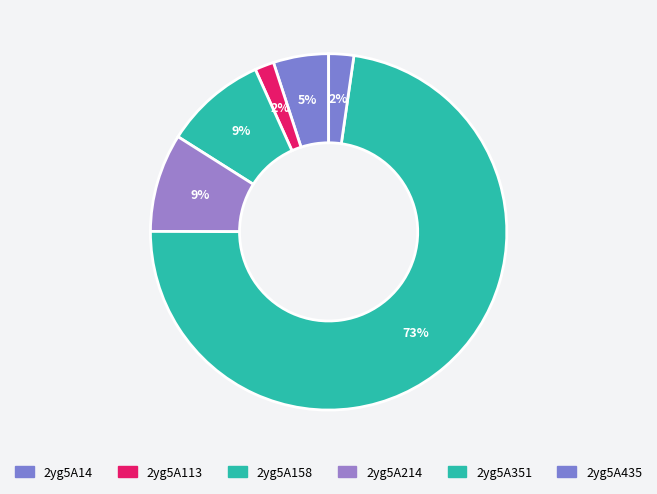

The 2yg5A14 slice represents 13% of the pie. True or false?

False